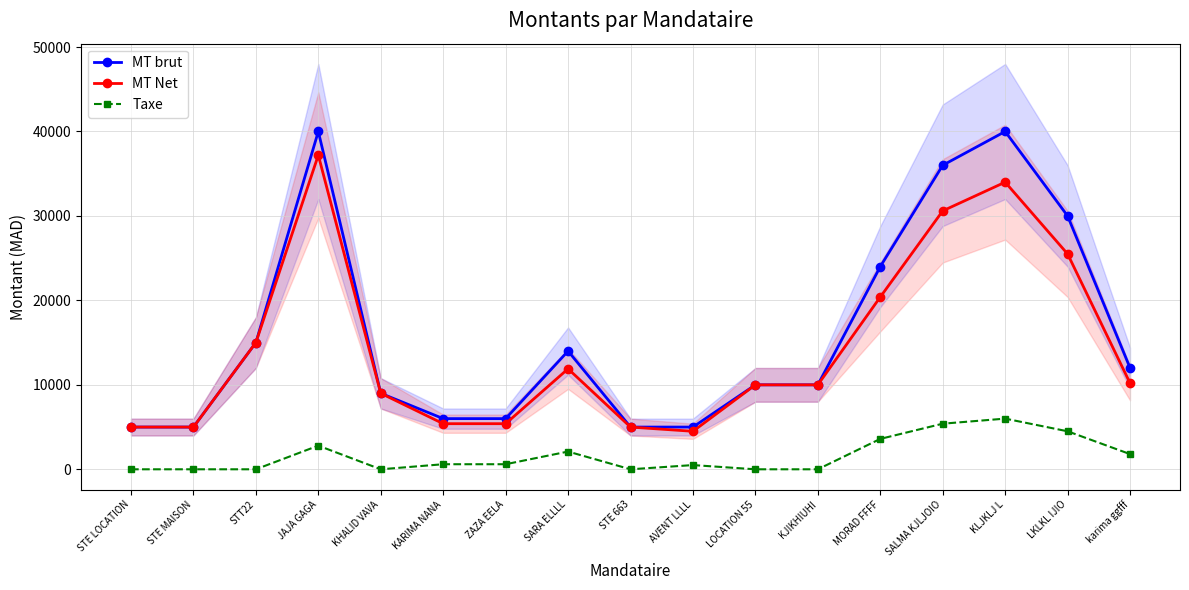

Rank the series by their maximum value, from lowest to highest.

Taxe, MT Net, MT brut